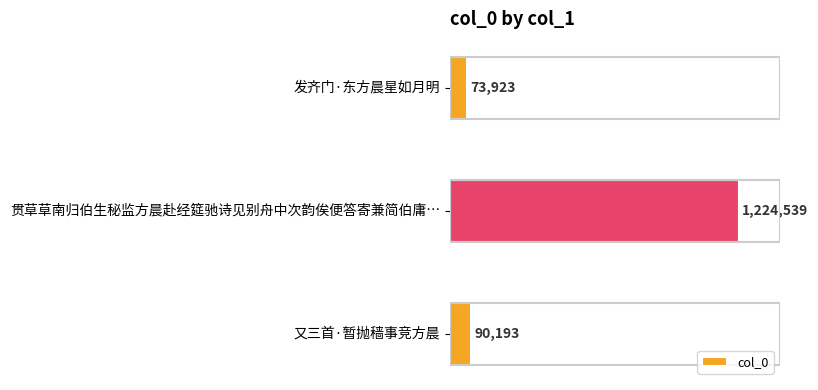

What is the greatest value displayed?

1224539